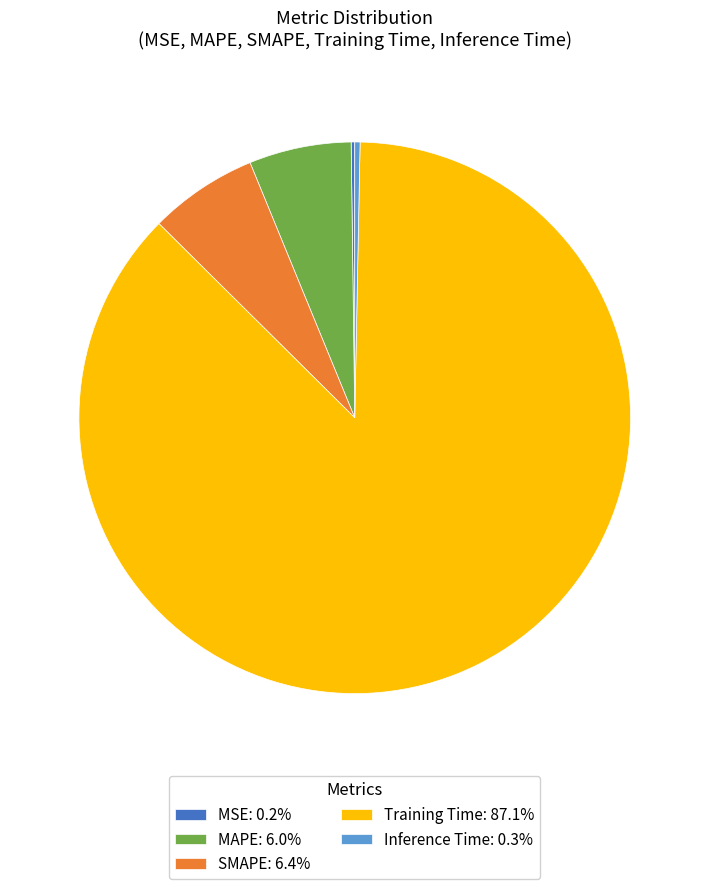

Does MAPE: 6.0% represent more than half of the total?

No